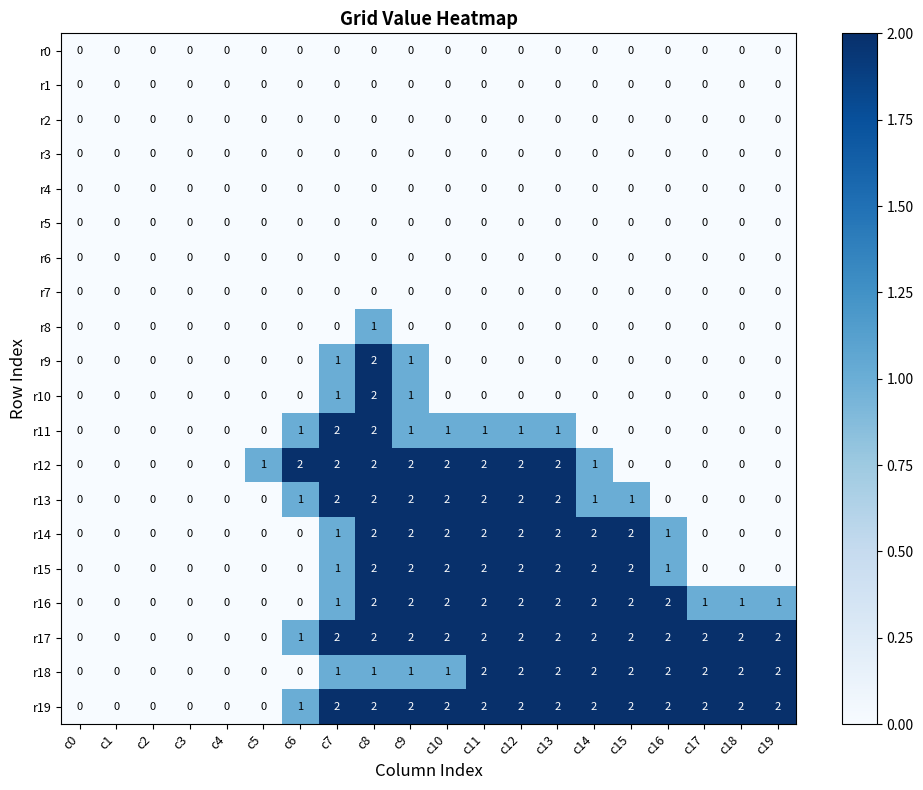

What is the total value across all series at c16?

10